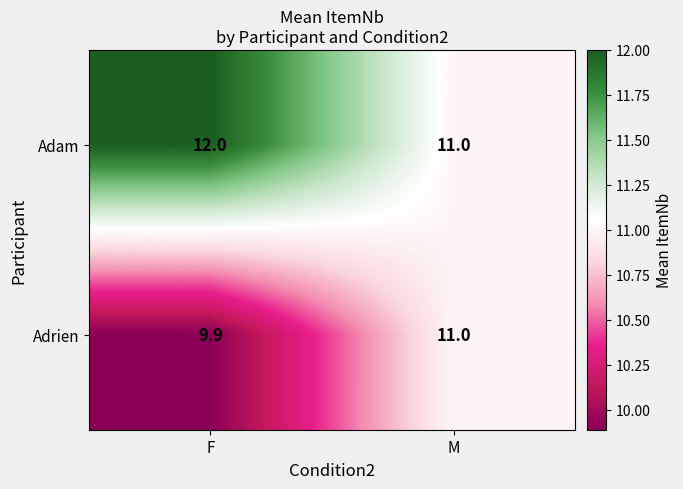

Which series has the largest total across all categories?

Adam